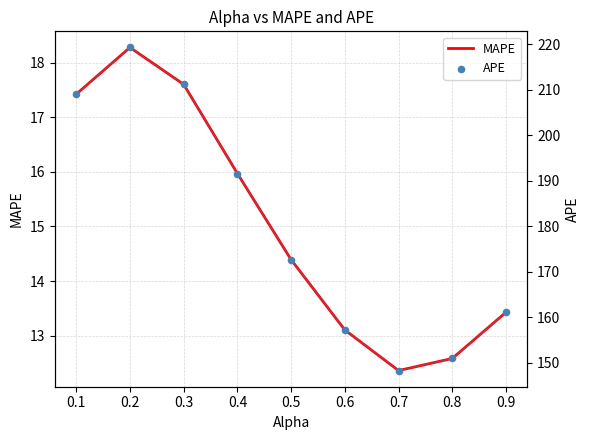

Is the value of MAPE at 0.1 greater than the value of APE at 0.7?

No